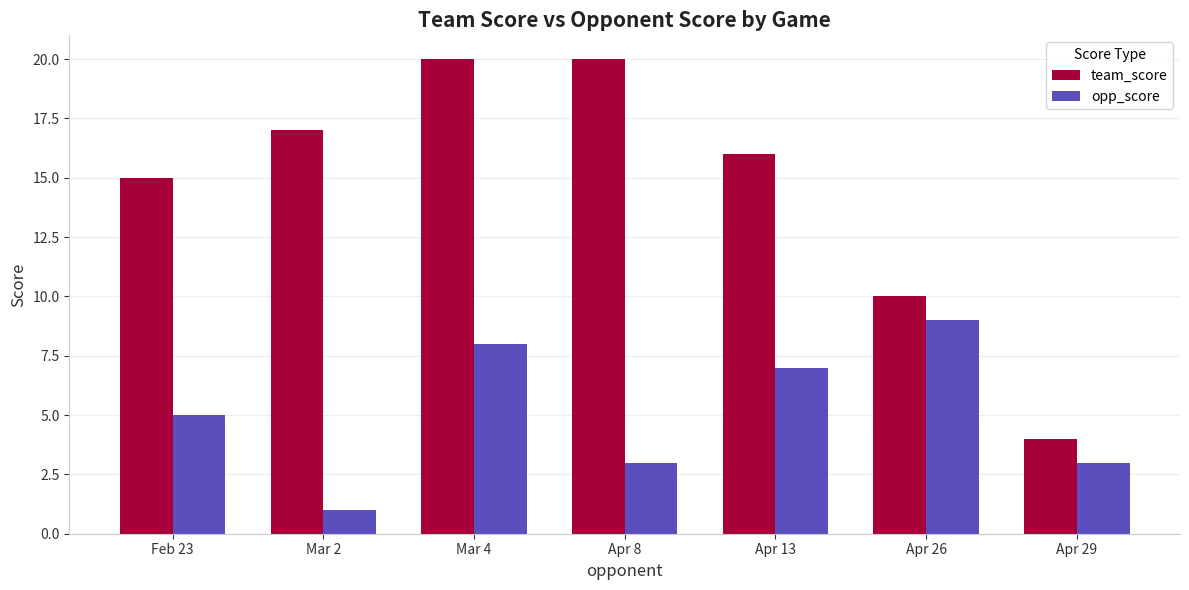

Rank the series by their average value, from highest to lowest.

team_score, opp_score